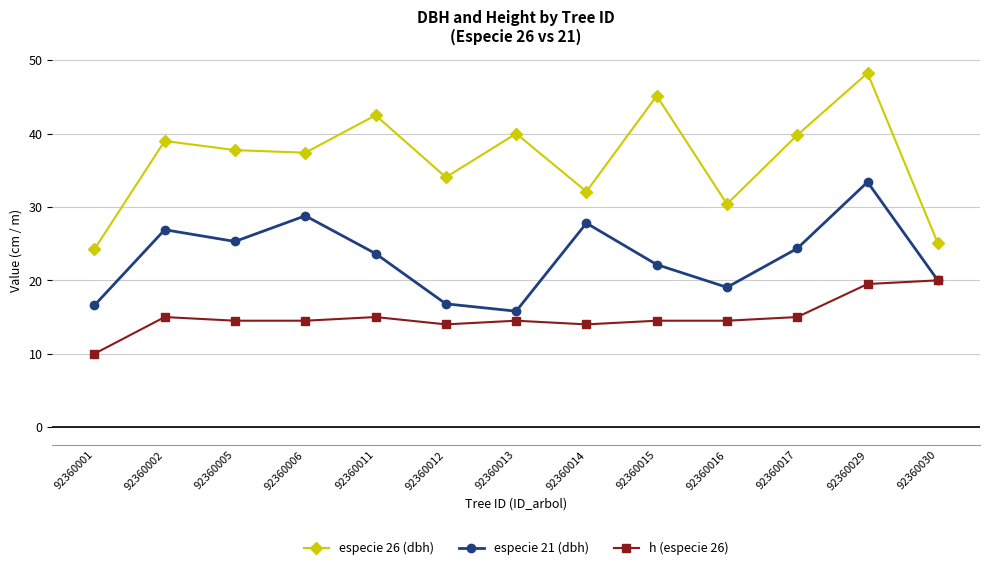

Is the value of especie 21 (dbh) at 92360016 greater than the value of especie 26 (dbh) at 92360013?

No